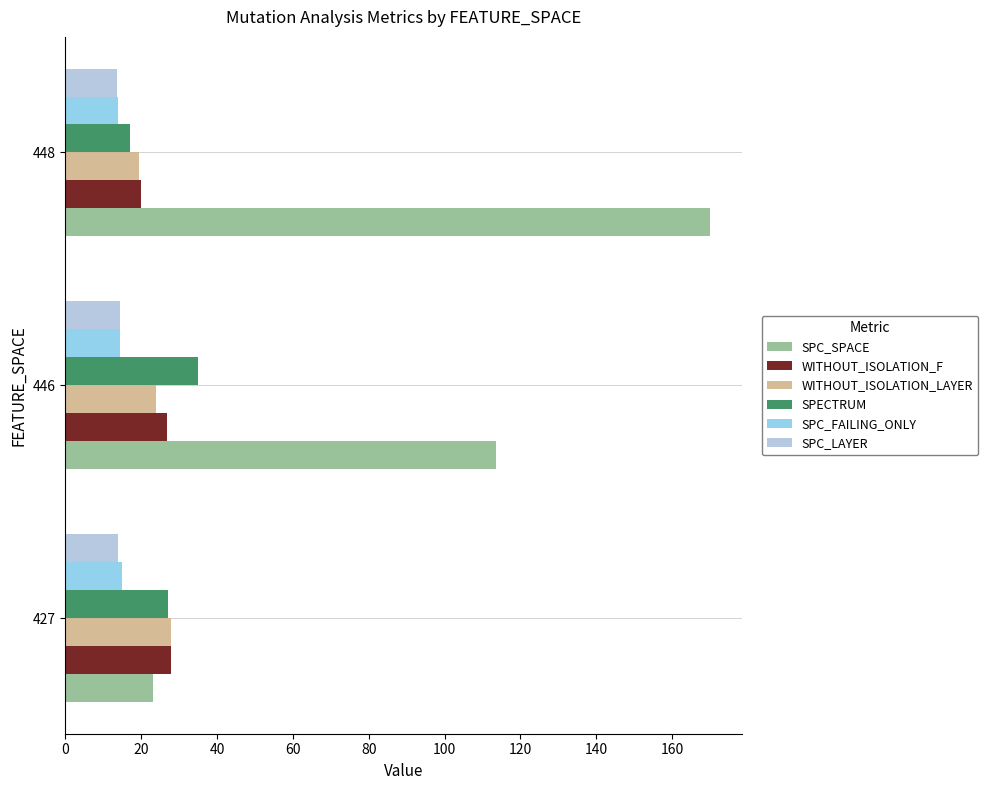

How many series are shown in this chart?

6